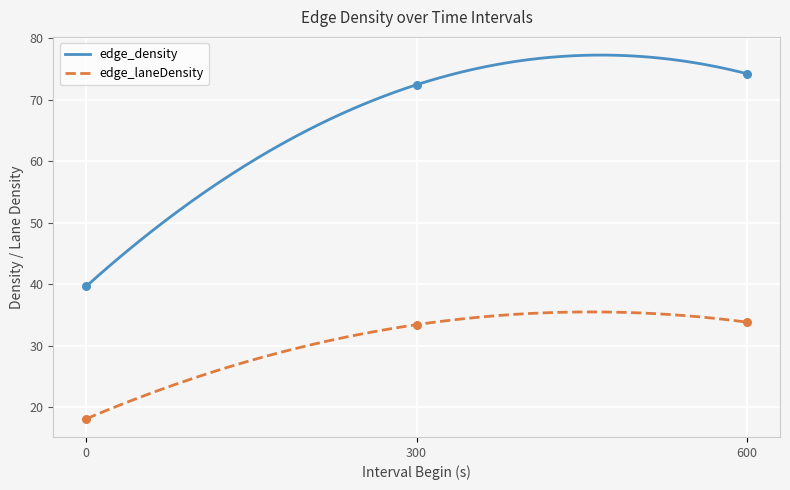

True or false: edge_laneDensity and edge_density intersect in this chart.

False